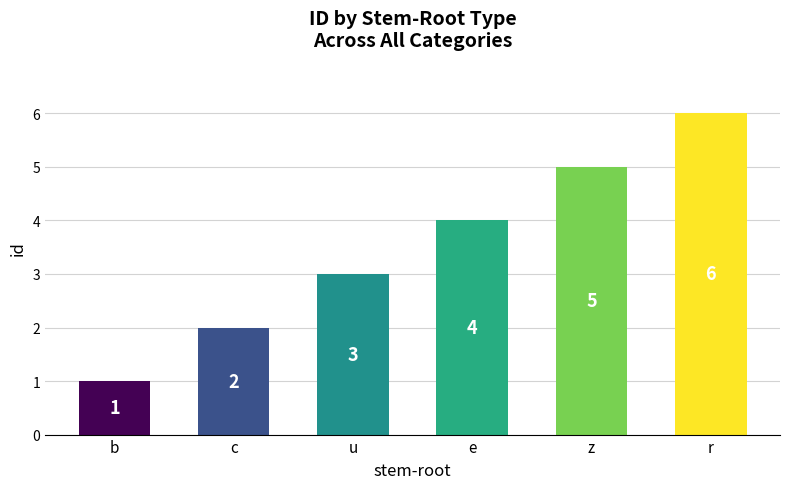

Rank the categories by value from highest to lowest.

r, z, e, u, c, b